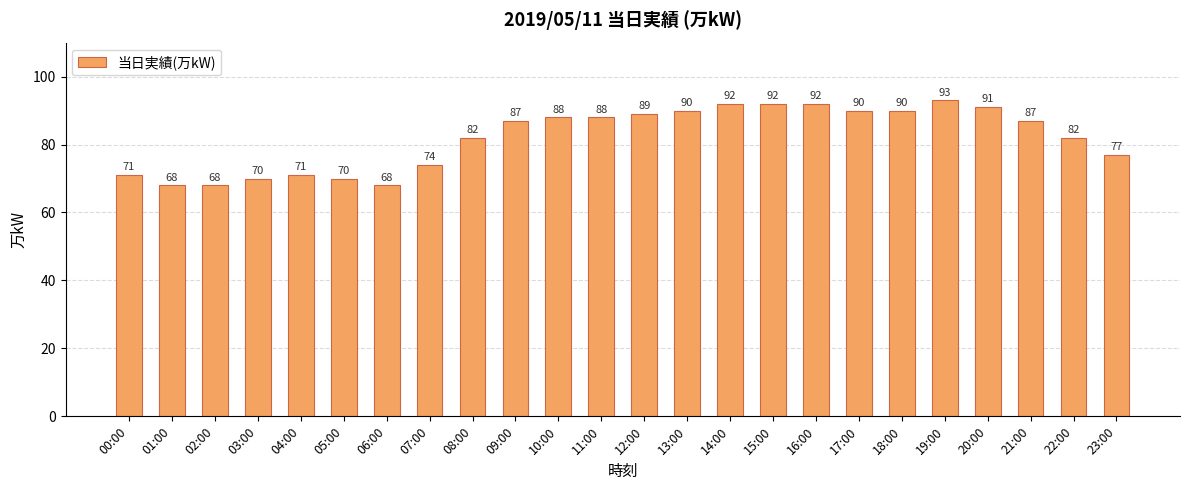

Reading right to left, list all the values displayed in this chart.

77	82	87	91	93	90	90	92	92	92	90	89	88	88	87	82	74	68	70	71	70	68	68	71